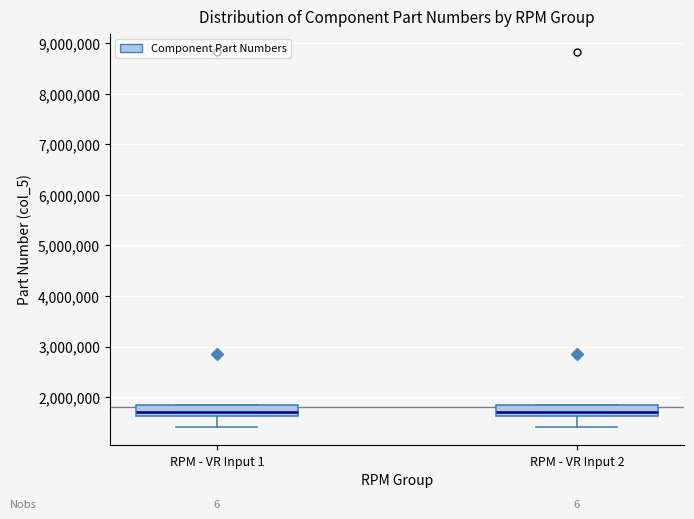

Where does the lower whisker of the box for RPM - VR Input 1 end on the y-axis? The values are not printed on the chart, so give them approximately, as read against the axis.

1400000